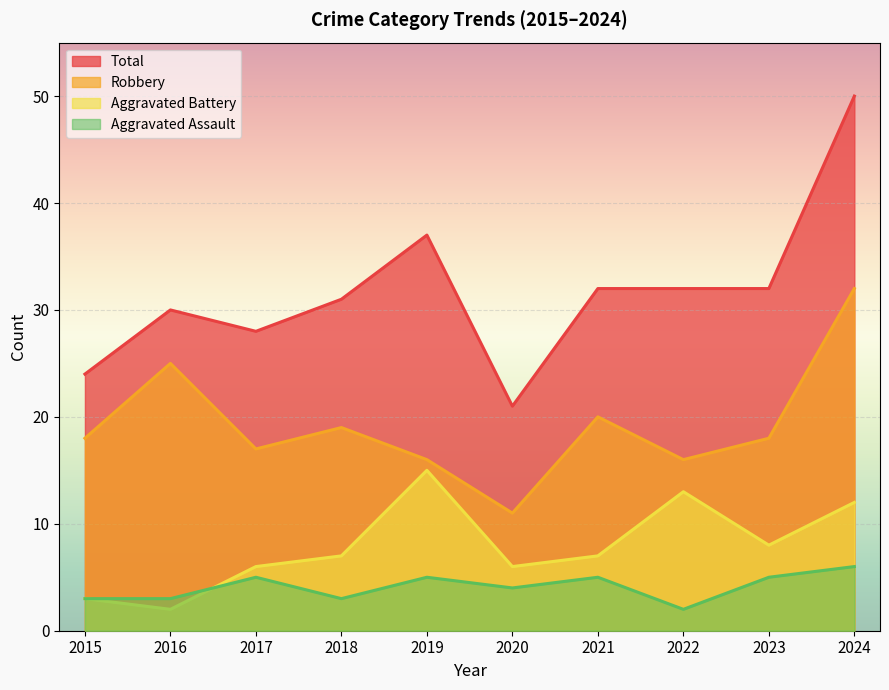

Which series has the largest range (max minus min)?

Total